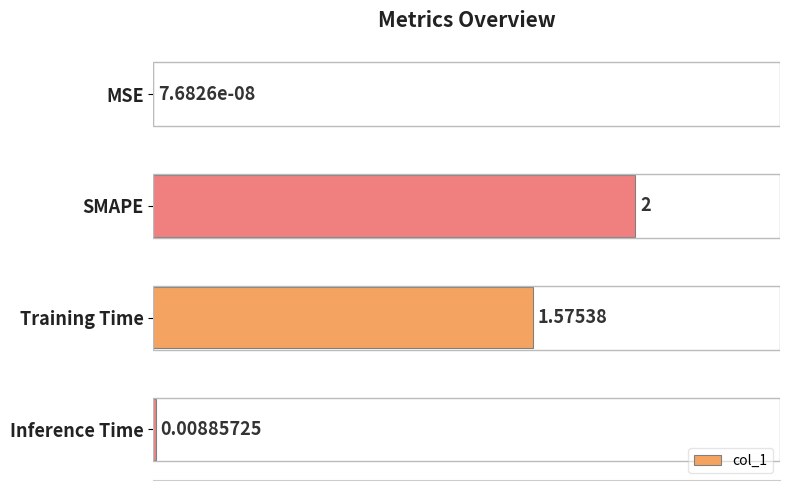

Between SMAPE and Inference Time, which is larger?

SMAPE